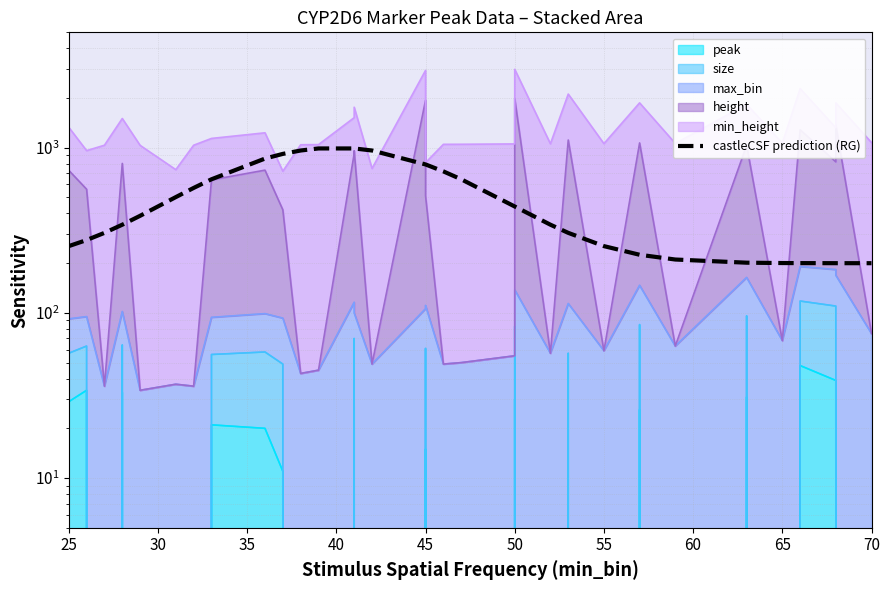

What is the difference between the maximum and minimum values?

790.4